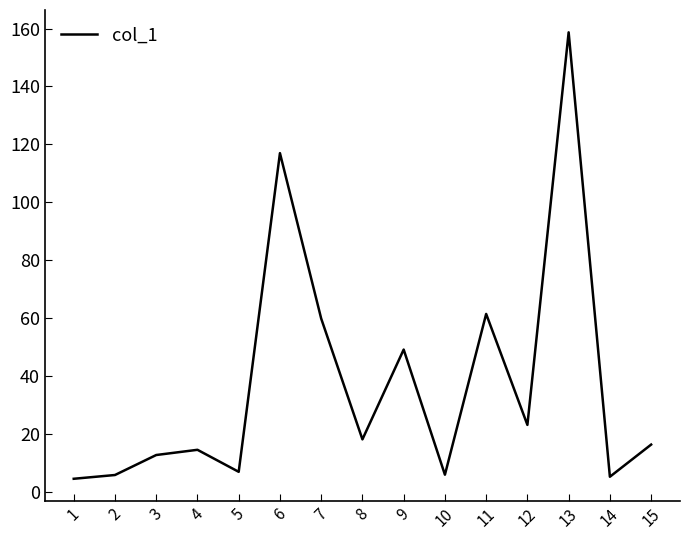

What is the minimum value shown in the chart?

4.6